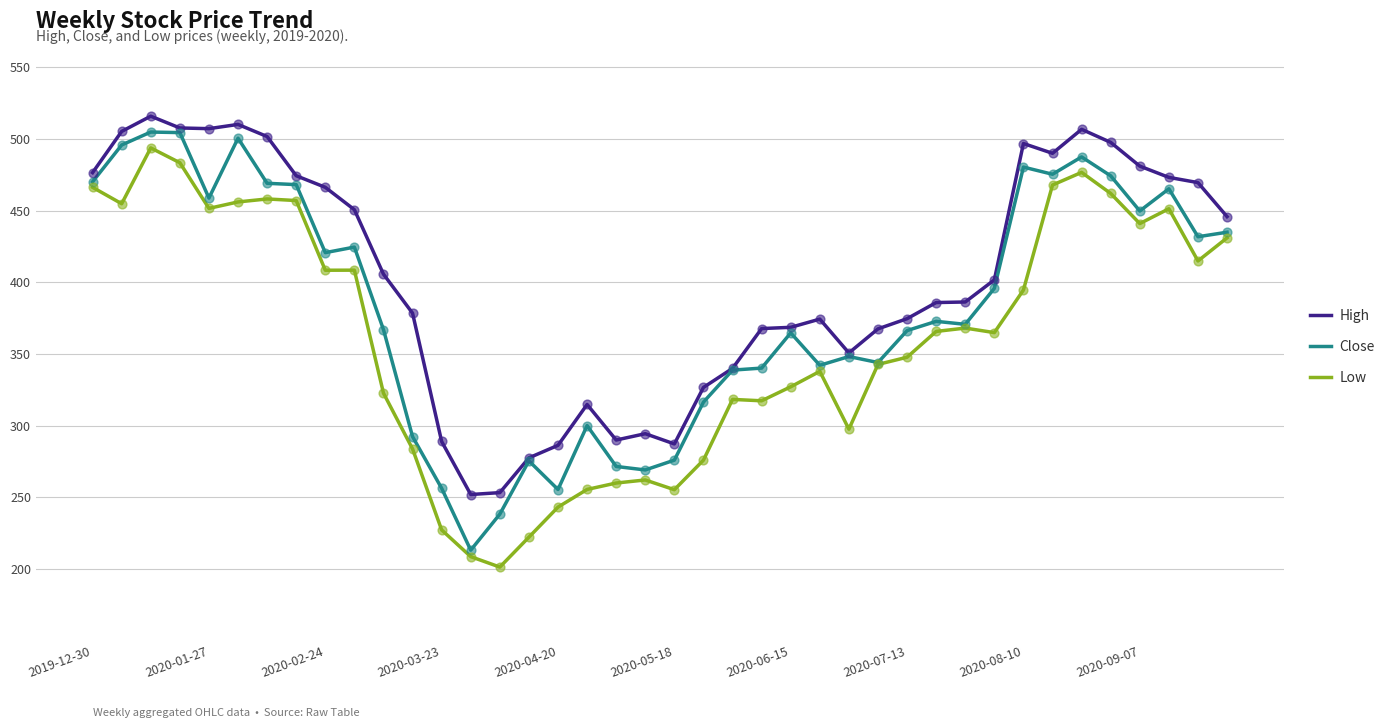

What is the lowest value of the Low series?

201.4